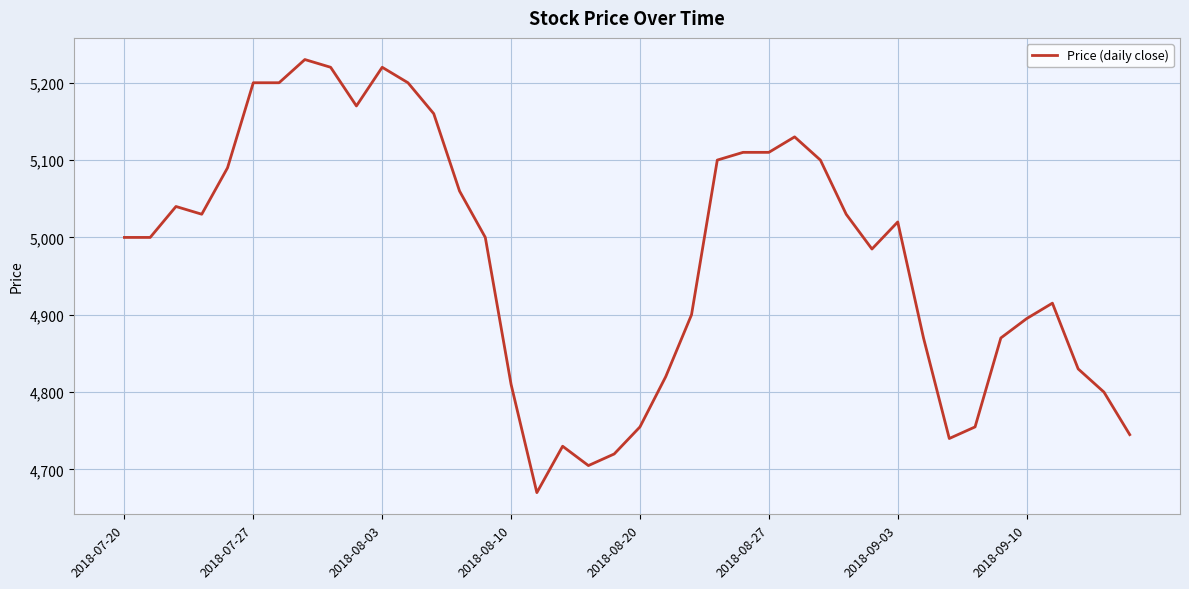

Does the chart have visible grid lines?

Yes